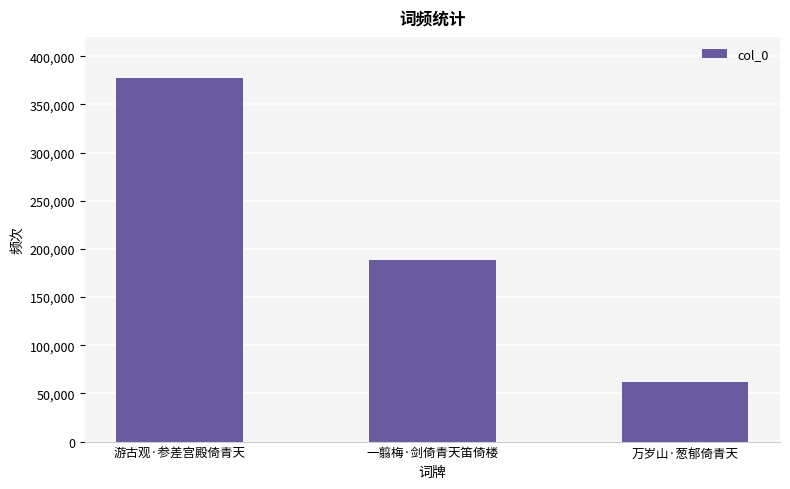

What is the sum of the values at 一翦梅·剑倚青天笛倚楼 and 万岁山·葱郁倚青天?

250635